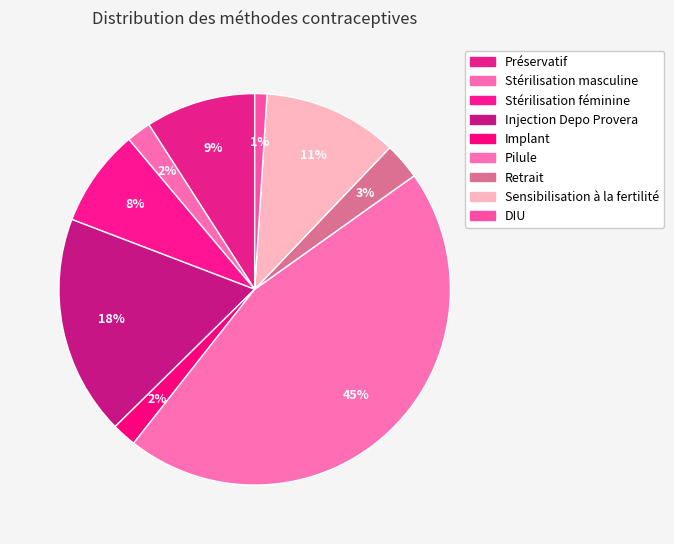

To the nearest percent, what portion does Stérilisation féminine represent?

8%